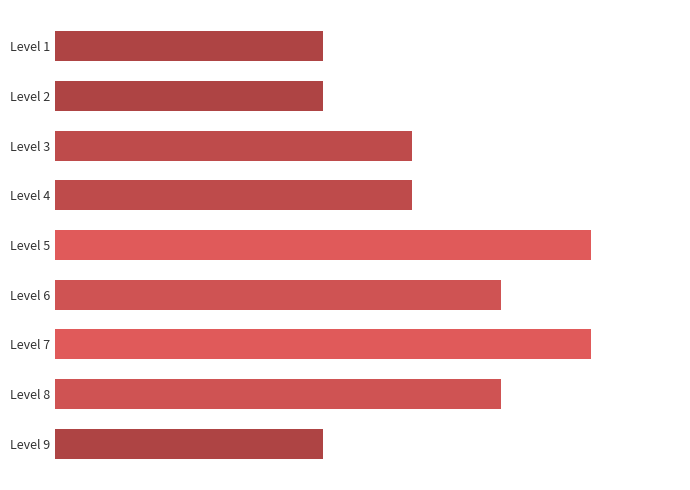

Does the chart contain any negative values?

No